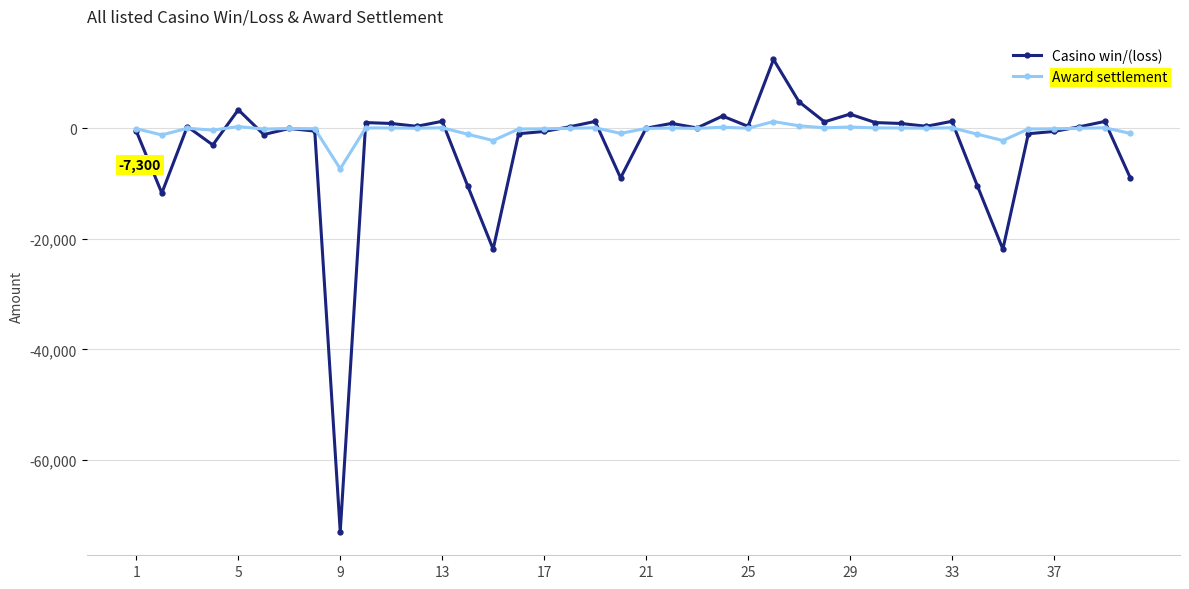

True or false: Award settlement has more than 1 points higher than both neighbors.

True